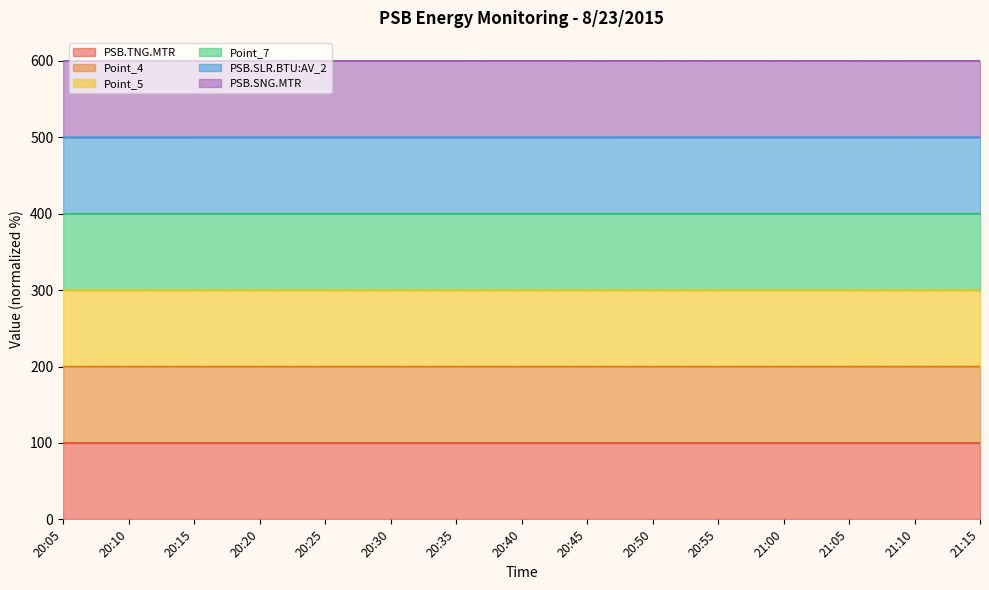

True or false: PSB.SNG.MTR and PSB.SLR.BTU:AV_2 intersect in this chart.

False